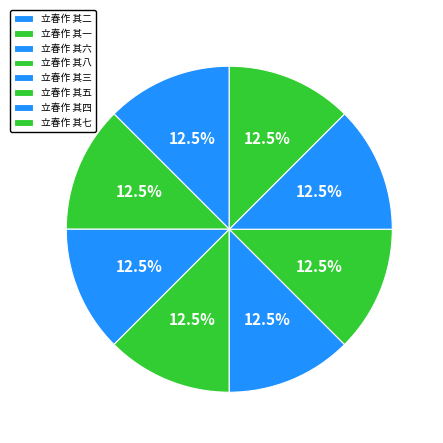

True or false: 立春作 其七 accounts for 13% of the total.

True